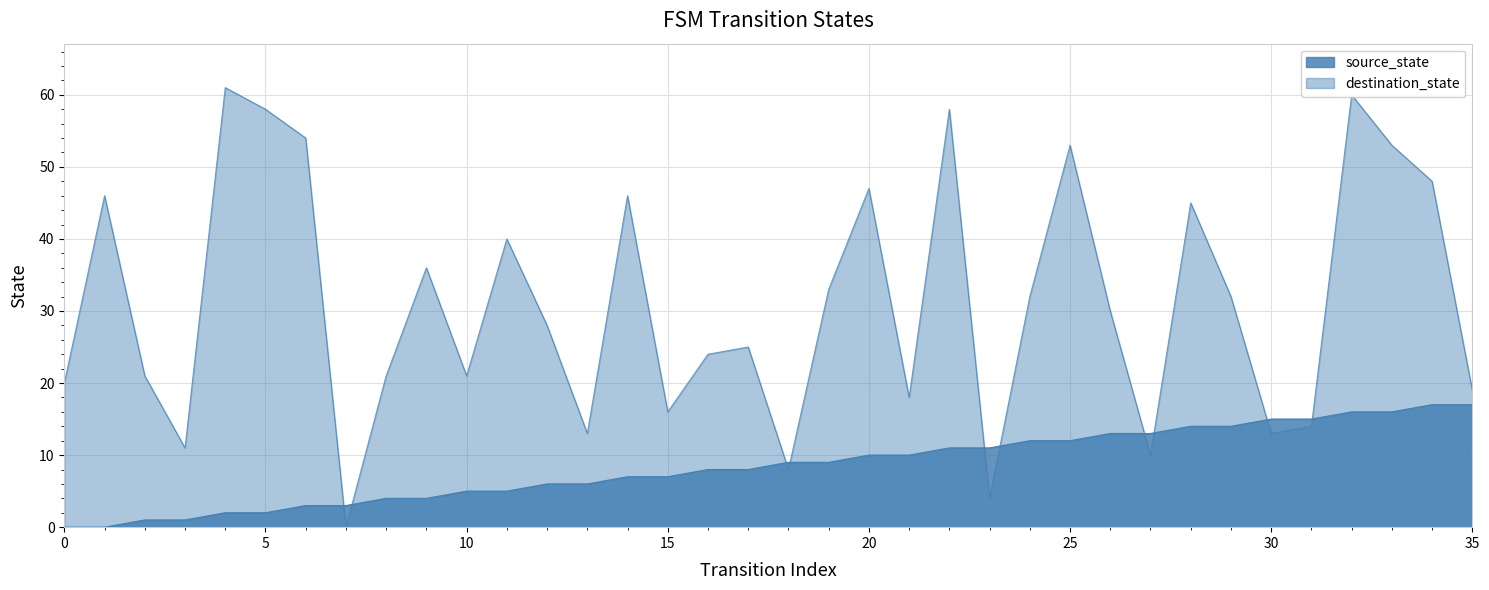

How many intersections are there between destination_state and source_state?

10